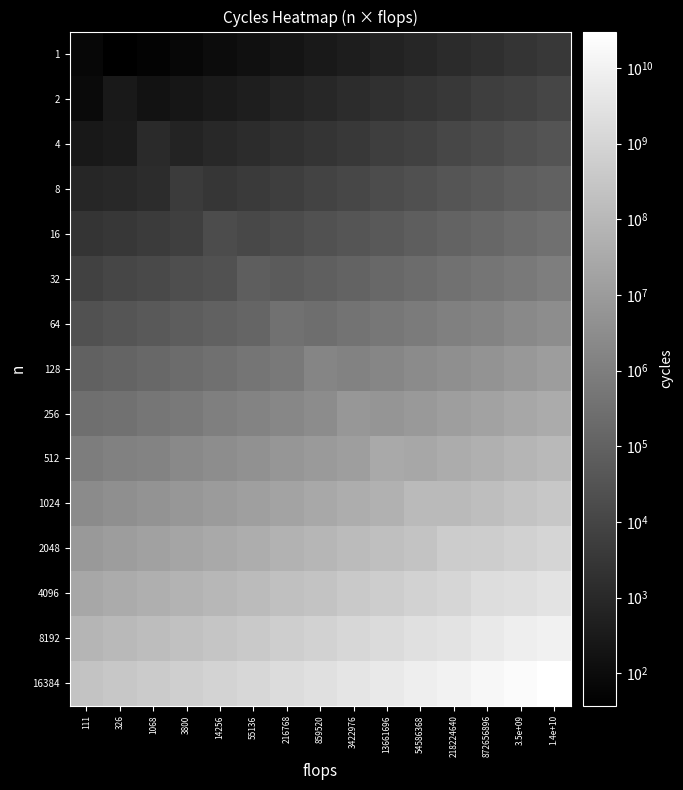

Reading right to left, transcribe all the data shown in this chart.

1: 1.4e+10=3505.9	3.5e+09=2450.7	872656896=1713.2	218224640=1197.6	54586368=837.3	13661696=585.4	3422976=409.5	859520=286.5	216768=200.8	55136=141.0	14256=99.4	3800=70.6	1068=50.9	326=37.5	111=70.6
2: 1.4e+10=11036.6	3.5e+09=7714.9	872656896=5393.0	218224640=3770.1	54586368=2635.7	13661696=1842.9	3422976=1289.0	859520=902.0	216768=632.0	55136=443.7	14256=312.9	3800=222.4	1068=160.2	326=295.4	111=89.3
4: 1.4e+10=33001.2	3.5e+09=23068.7	872656896=16126.0	218224640=11273.1	54586368=7881.2	13661696=5510.7	3422976=3854.2	859520=2697.2	216768=1889.7	55136=1326.8	14256=935.6	3800=664.9	1068=1115.5	326=352.6	111=266.9
8: 1.4e+10=100737.6	3.5e+09=70418.4	872656896=49225.3	218224640=34411.7	54586368=24057.8	13661696=16821.6	3422976=11765.2	859520=8233.5	216768=5768.3	55136=4050.2	14256=2855.9	3800=4390.0	1068=1462.3	326=1076.3	111=814.8
16: 1.4e+10=308775.6	3.5e+09=215842.8	872656896=150882.9	218224640=105477.0	54586368=73740.6	13661696=51560.6	3422976=36062.2	859520=25236.7	216768=17680.8	55136=12414.4	14256=17418.7	3800=6221.1	1068=4482.2	326=3298.9	111=2497.6
32: 1.4e+10=963489.6	3.5e+09=673506.3	872656896=470808.2	218224640=329125.8	54586368=230097.0	13661696=160887.3	3422976=112526.9	859520=78747.6	216768=55170.3	55136=71626.8	14256=27314.5	3800=19412.1	1068=13986.0	326=10293.8	111=7793.3
64: 1.4e+10=3238169.2	3.5e+09=2263571.3	872656896=1582328.2	218224640=1106151.2	54586368=773327.5	13661696=540722.4	3422976=378189.1	859520=264660.9	216768=341690.0	55136=130191.3	14256=91800.7	3800=65241.7	1068=47005.3	326=34596.3	111=26192.2
128: 1.4e+10=11007413.8	3.5e+09=7694491.4	872656896=5378761.8	218224640=3760107.2	54586368=2628749.4	13661696=1838061.9	3422976=1285567.2	859520=1667460.0	216768=630294.8	55136=442555.6	14256=312055.4	3800=221774.3	1068=159783.6	326=117602.2	111=89034.3
256: 1.4e+10=34829501.0	3.5e+09=24346799.5	872656896=17019401.0	218224640=11897677.5	54586368=8317851.2	13661696=5815969.2	3422976=7050680.0	859520=2846672.4	216768=1994369.8	55136=1400328.2	14256=987401.3	3800=701735.1	1068=505584.9	326=372115.1	111=281721.1
512: 1.4e+10=109355045.6	3.5e+09=76442248.4	872656896=53436234.3	218224640=37355432.2	54586368=26115763.2	13661696=29353900.0	3422976=12771688.0	859520=8937767.7	216768=6261772.1	55136=4396645.0	14256=3100168.2	3800=2203255.0	1068=1587397.4	326=1168339.1	111=884526.6
1024: 1.4e+10=338440455.7	3.5e+09=236579384.6	872656896=165378592.2	218224640=115610481.7	54586368=118742000.0	13661696=56514139.1	3422976=39526808.1	859520=27661295.1	216768=19379416.7	55136=13607077.0	14256=9594640.3	3800=6818803.9	1068=4912800.1	326=3615866.2	111=2737501.5
2048: 1.4e+10=1044775012.3	3.5e+09=730327079.2	872656896=510528271.0	218224640=477900000.0	54586368=249509262.5	13661696=174460704.6	3422976=122020345.8	859520=85391180.0	216768=59824793.4	55136=42005421.7	14256=29618919.1	3800=21049835.6	1068=15165949.4	326=11162278.7	111=8450742.5
4096: 1.4e+10=3209911213.0	3.5e+09=2243818097.7	872656896=1905150000.0	218224640=1096498292.1	54586368=766578995.6	13661696=536003795.4	3422976=374888824.4	859520=262351322.6	216768=183802515.4	55136=129055224.9	14256=90999592.6	3800=64672396.1	1068=46595056.9	326=34294391.6	111=25963612.0
8192: 1.4e+10=9863260916.4	3.5e+09=7596890000.0	872656896=4819672640.3	218224640=3369267257.5	54586368=2355507098.1	13661696=1647006703.8	3422976=1151940363.7	859520=806140536.3	216768=564779536.2	55136=396554693.2	14256=279619175.0	3800=198722230.7	1068=143175051.5	326=105378158.5	111=79779739.1
16384: 1.4e+10=30321700000.0	3.5e+09=21195719973.9	872656896=14816668557.8	218224640=10357823022.9	54586368=7241315035.8	13661696=5063238577.3	3422976=3541302457.8	859520=2478242409.5	216768=1736248874.2	55136=1219090982.5	14256=859607062.1	3800=610913156.8	1068=440149662.2	326=323954211.0	111=245259385.9